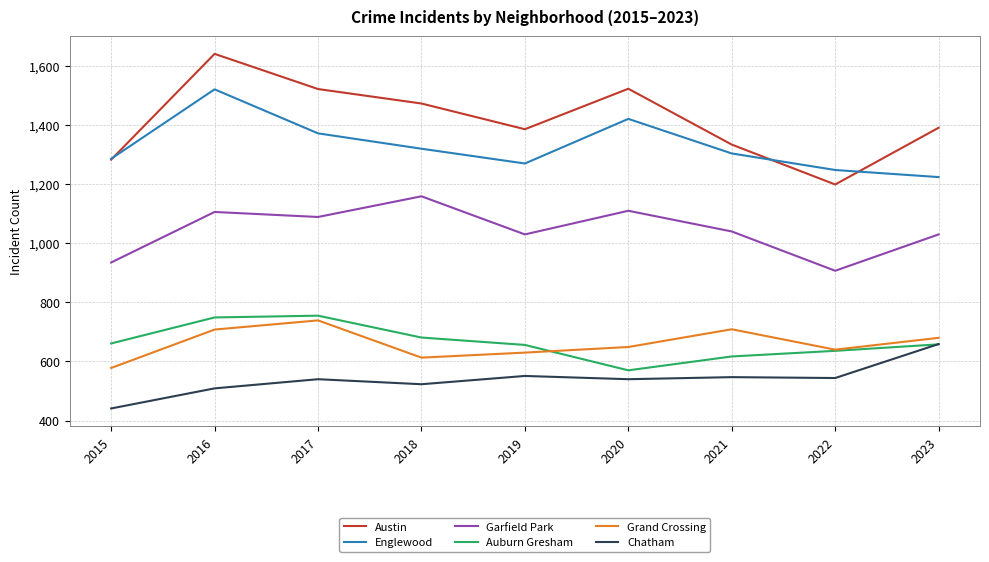

Which label corresponds to the largest value in the chart?

2016